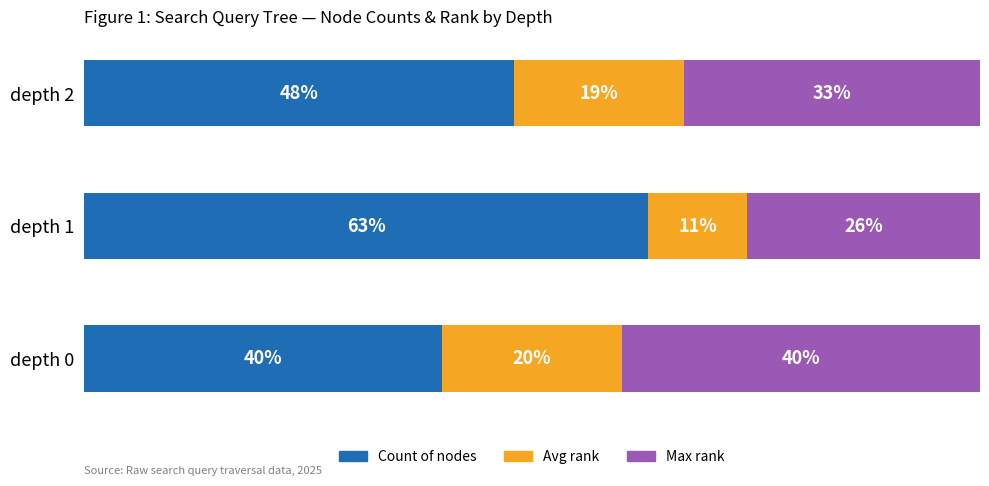

List the labels in order of Count of nodes value, largest first.

depth 1, depth 2, depth 0